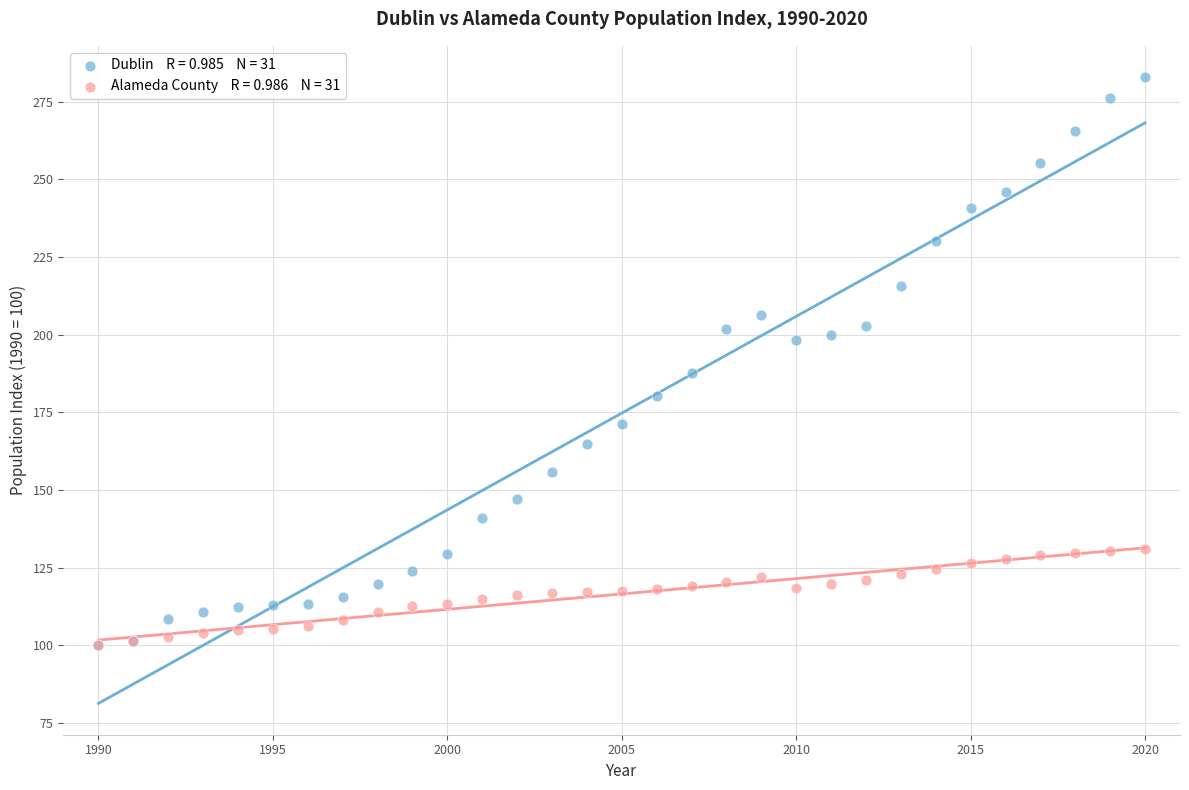

Across all series, what Y value is closest to 191?

187.5